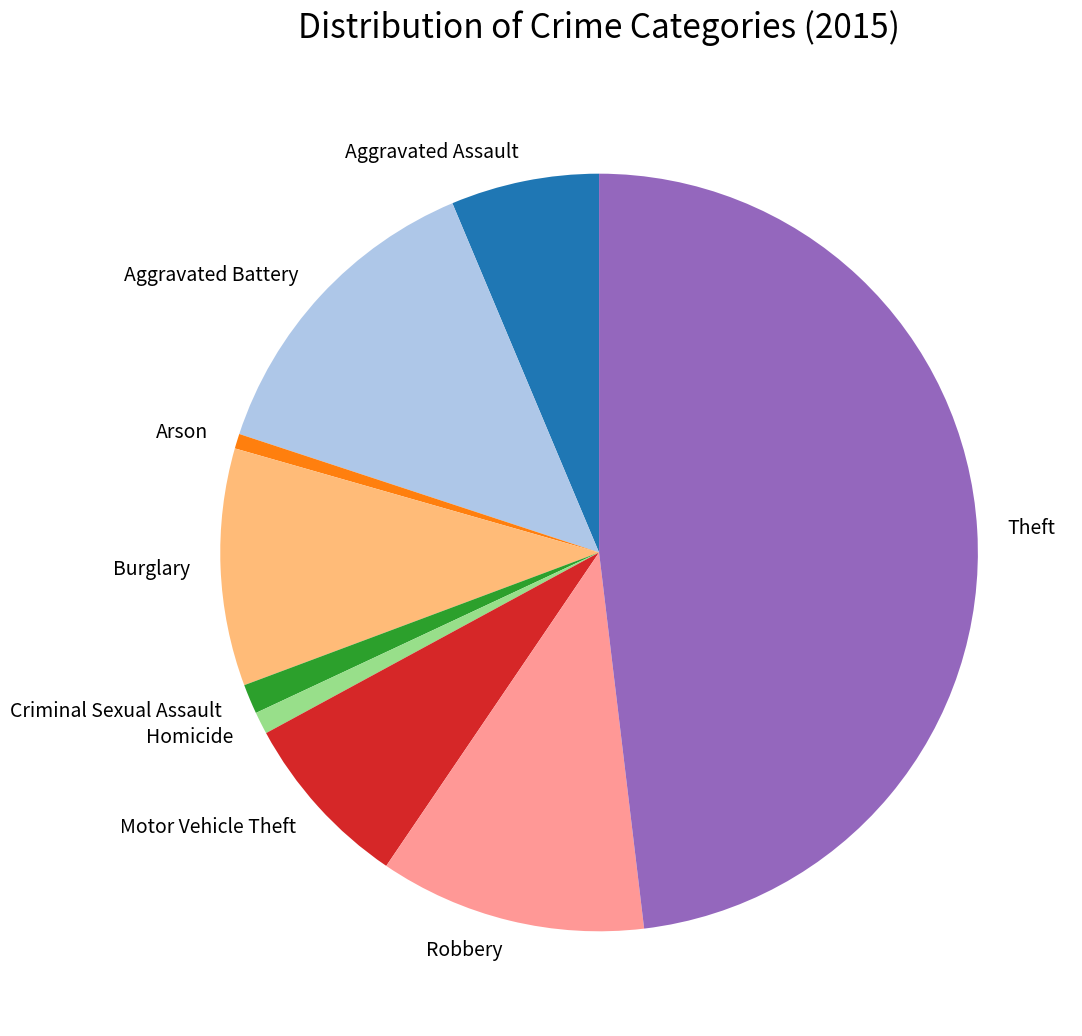

Is the sum of Burglary and Arson greater than half?

No